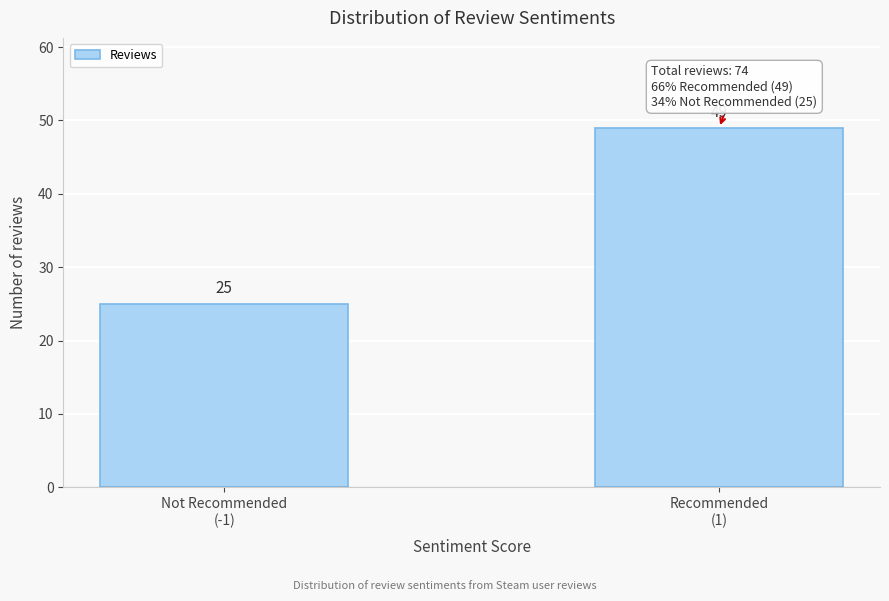

Reading left to right, extract all data points from this chart.

25	49